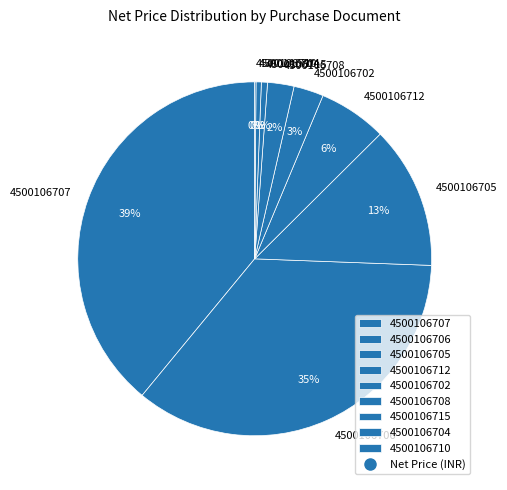

The 4500106708 slice represents 17% of the pie. True or false?

False